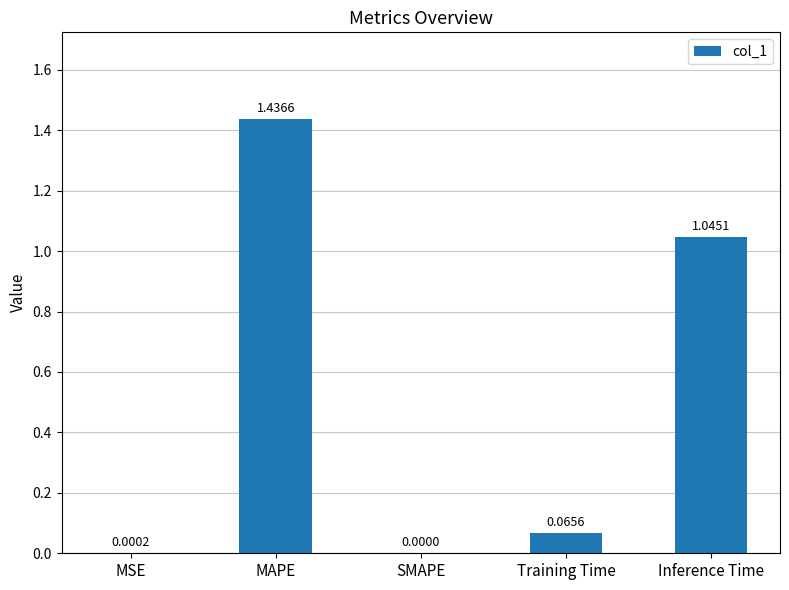

At which label is the value closest to 0?

SMAPE